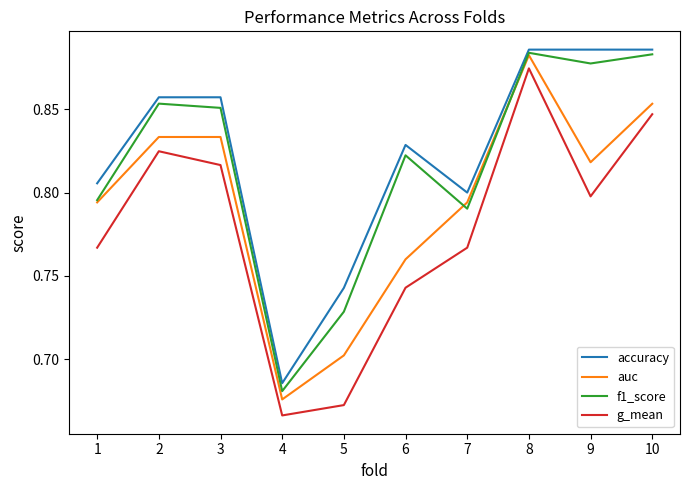

True or false: auc and g_mean cross at least once.

False